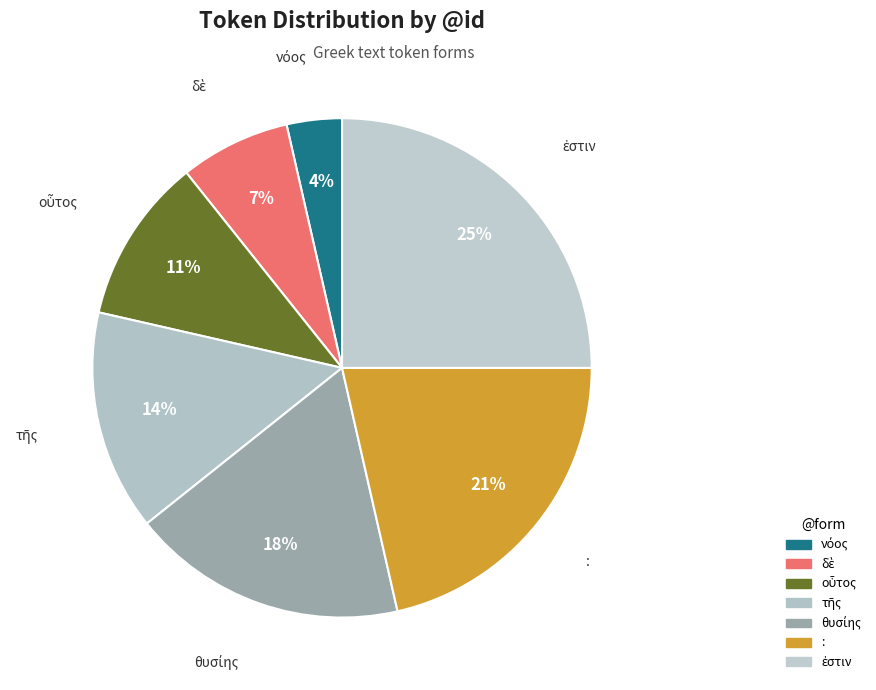

To the nearest percent, what is the difference between the largest and smallest slice percentages?

21%